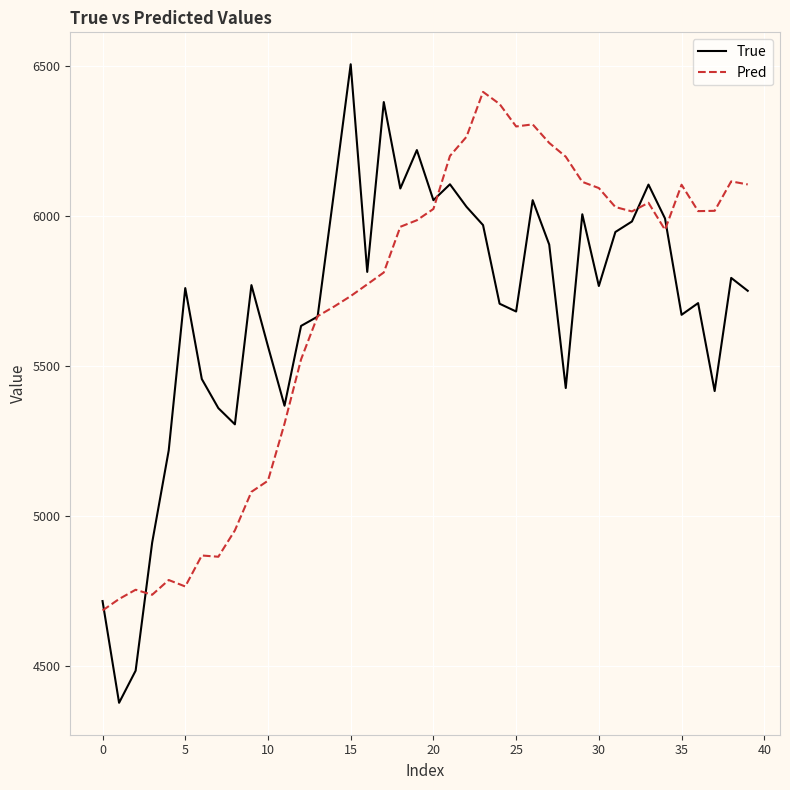

How many interior local valleys does the True series have?

11